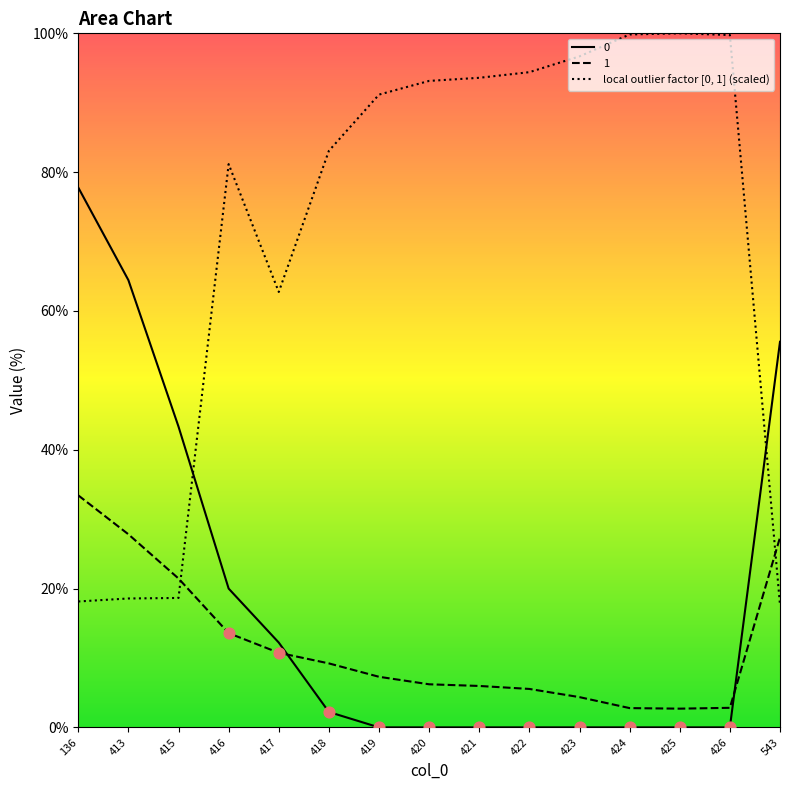

Which series has the largest total across all categories?

local outlier factor [0, 1] (scaled)